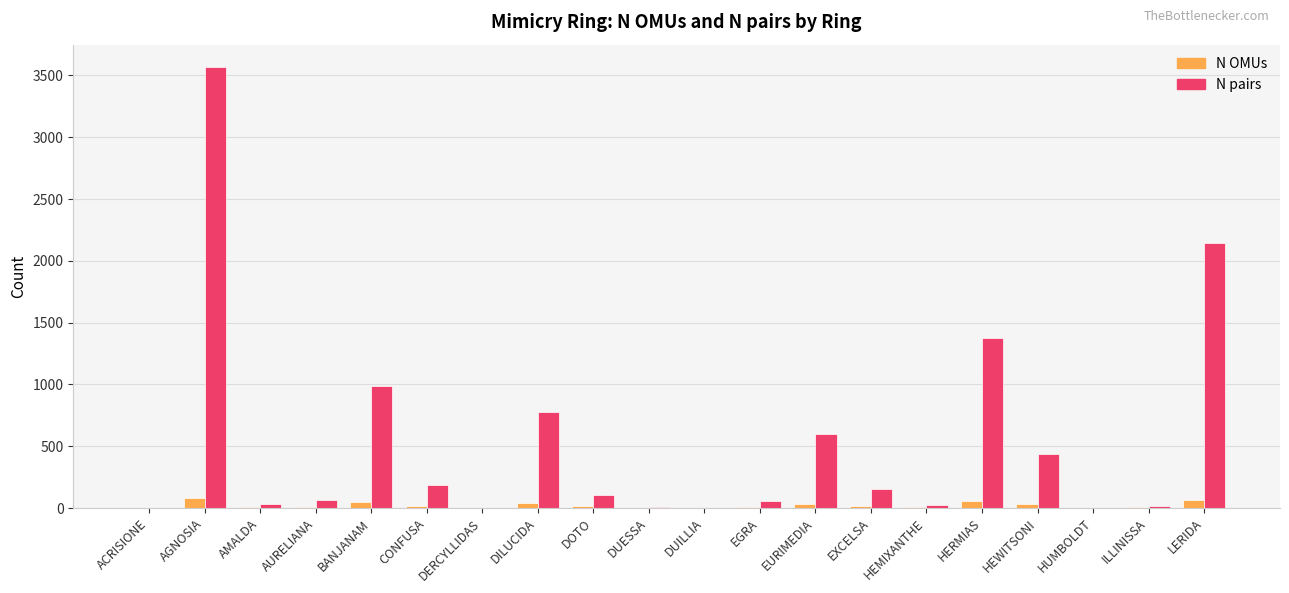

Is it true that N pairs equals 3570 at AGNOSIA?

True